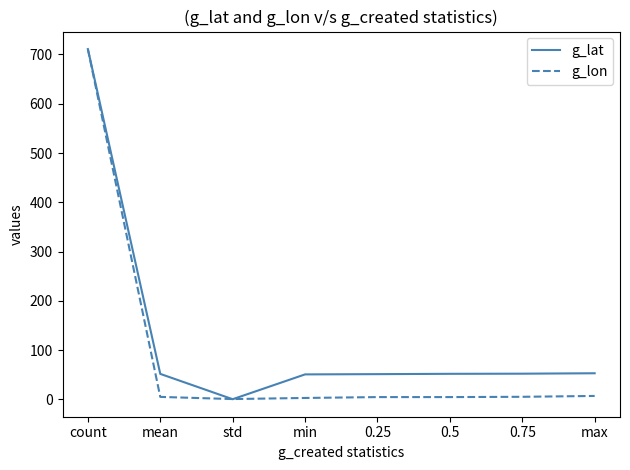

What is the total value across all series at min?

54.1